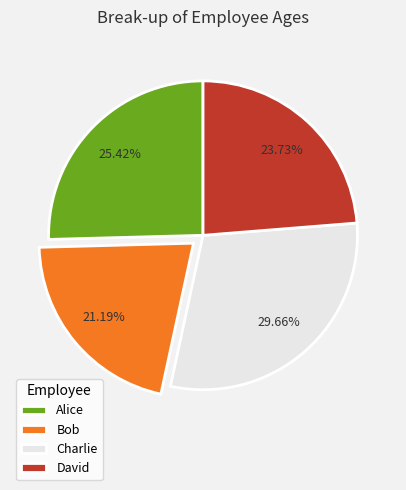

Between Alice and Charlie, which is larger?

Charlie